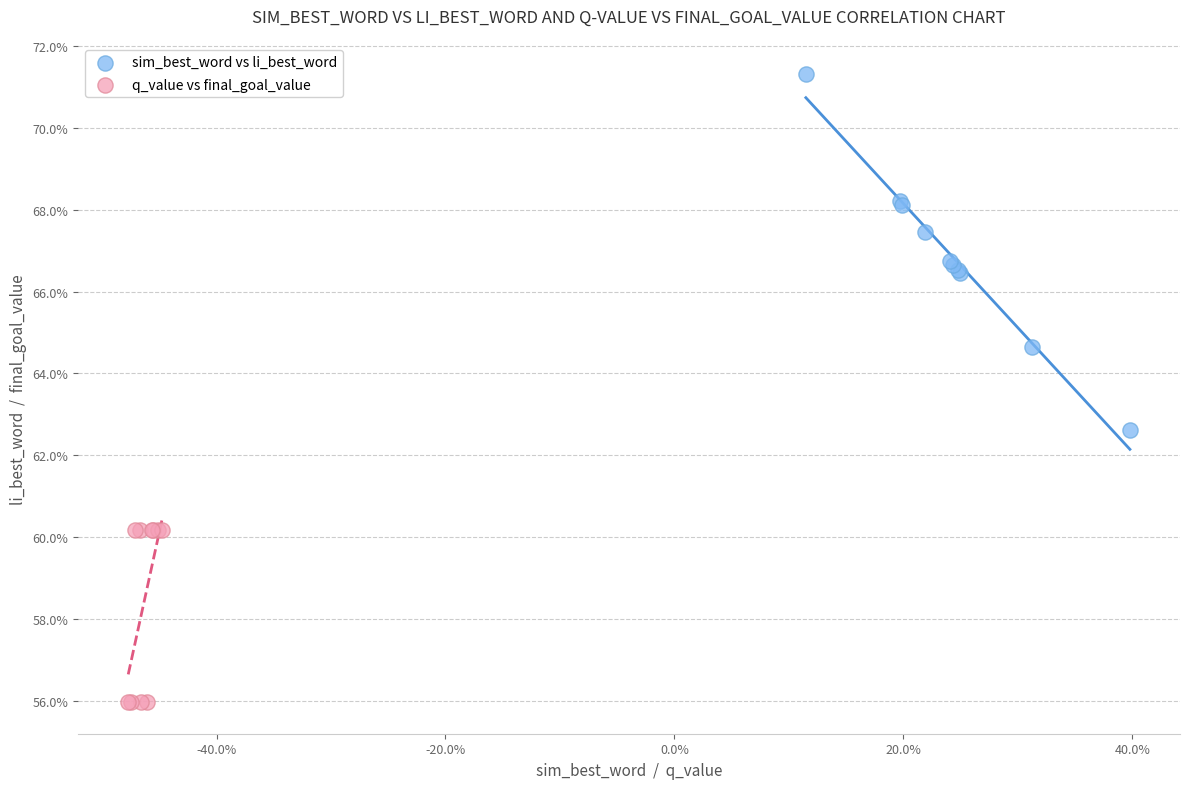

What are all the series names shown in the legend?

sim_best_word vs li_best_word, q_value vs final_goal_value